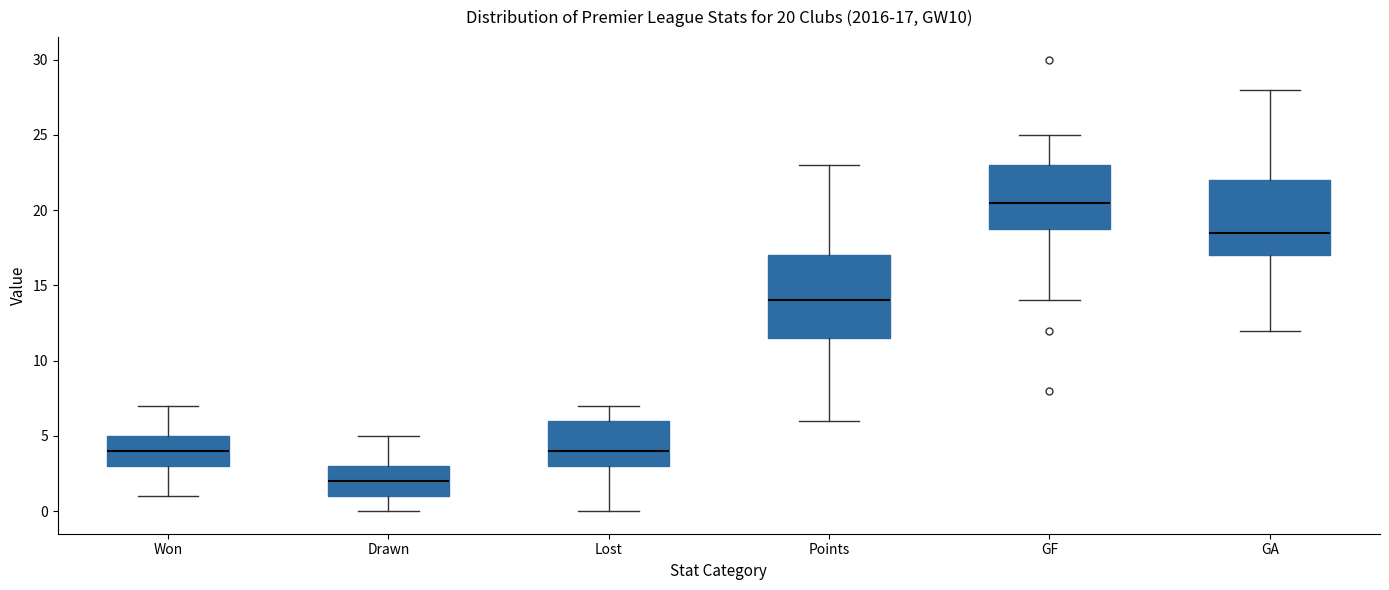

Which box is the tallest, from its lower edge to its upper edge?

Points